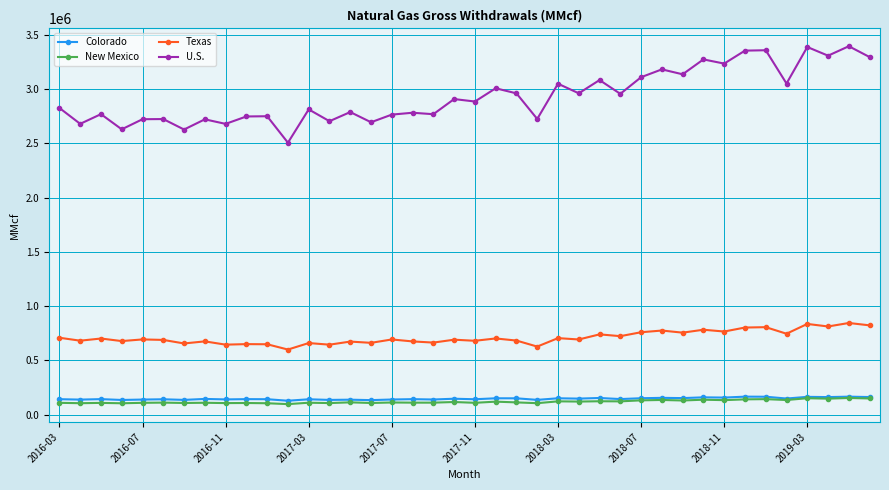

Which series has the largest range (max minus min)?

U.S.